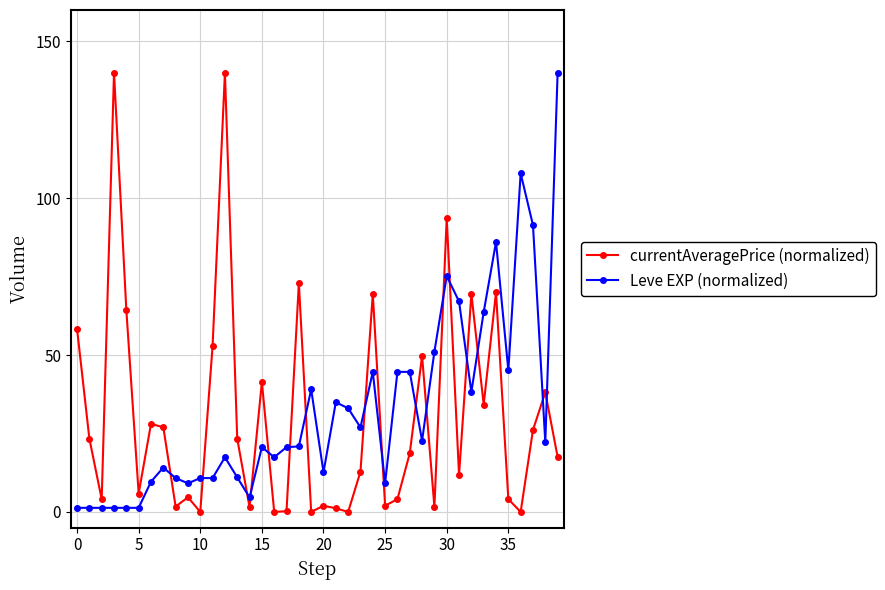

What is the value of the Leve EXP (normalized) point at the 3rd from the left?

1.3